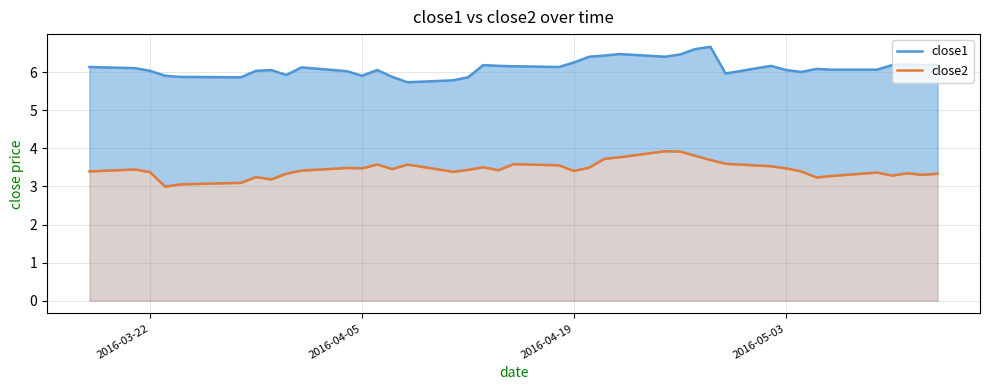

True or false: close2 and close1 cross at least once.

False